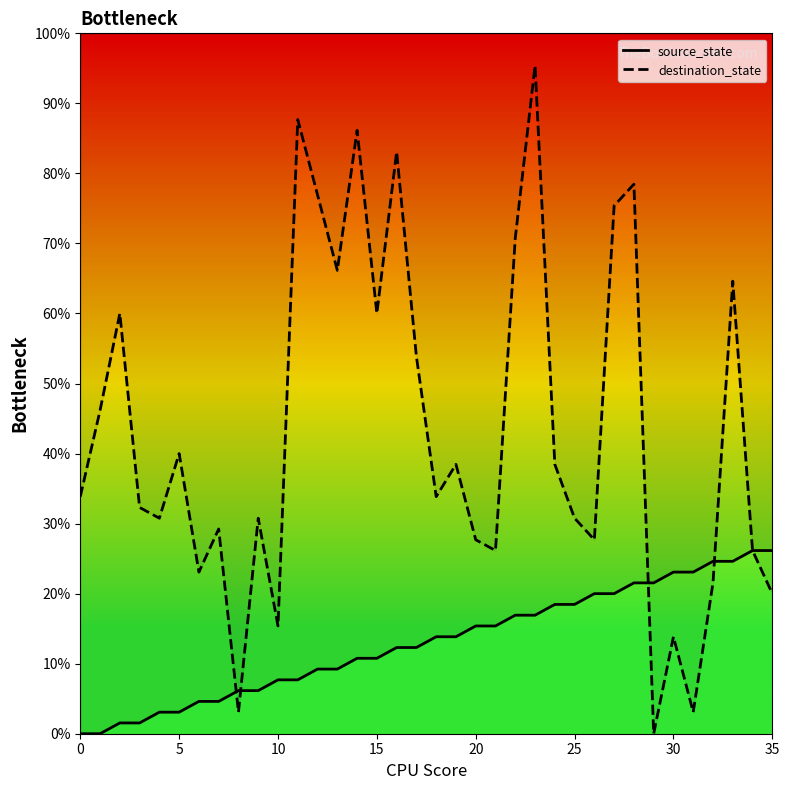

True or false: destination_state and source_state cross at least once.

True